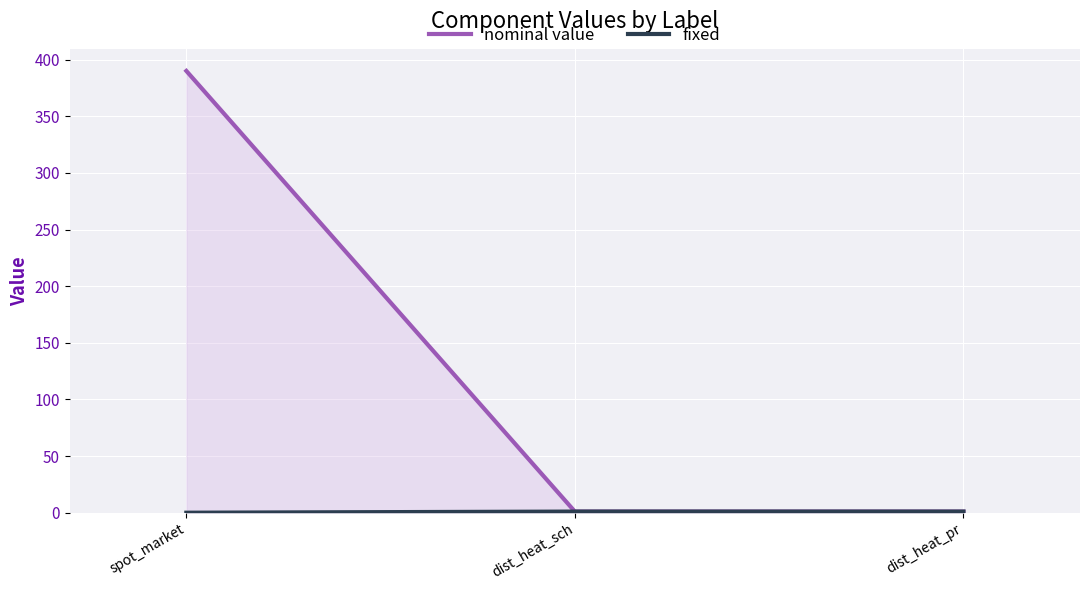

What is the label of the 2nd point from the right?

dist_heat_sch